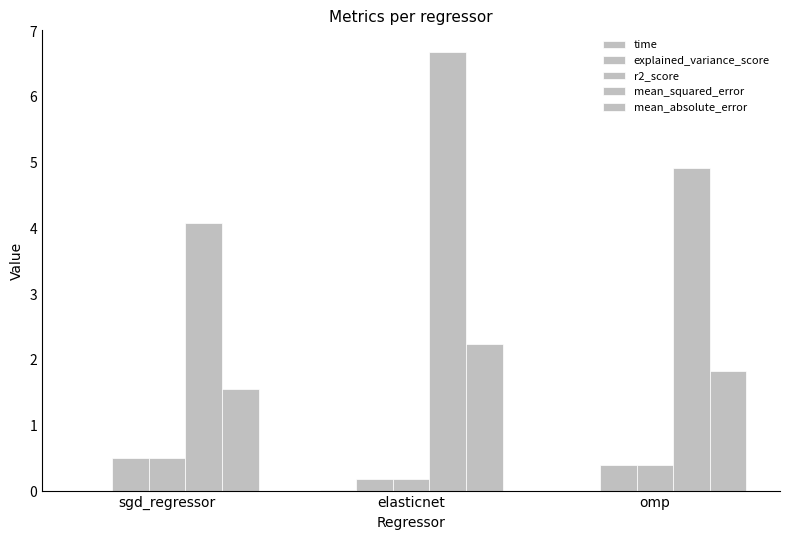

How many categories are shown in the chart?

3